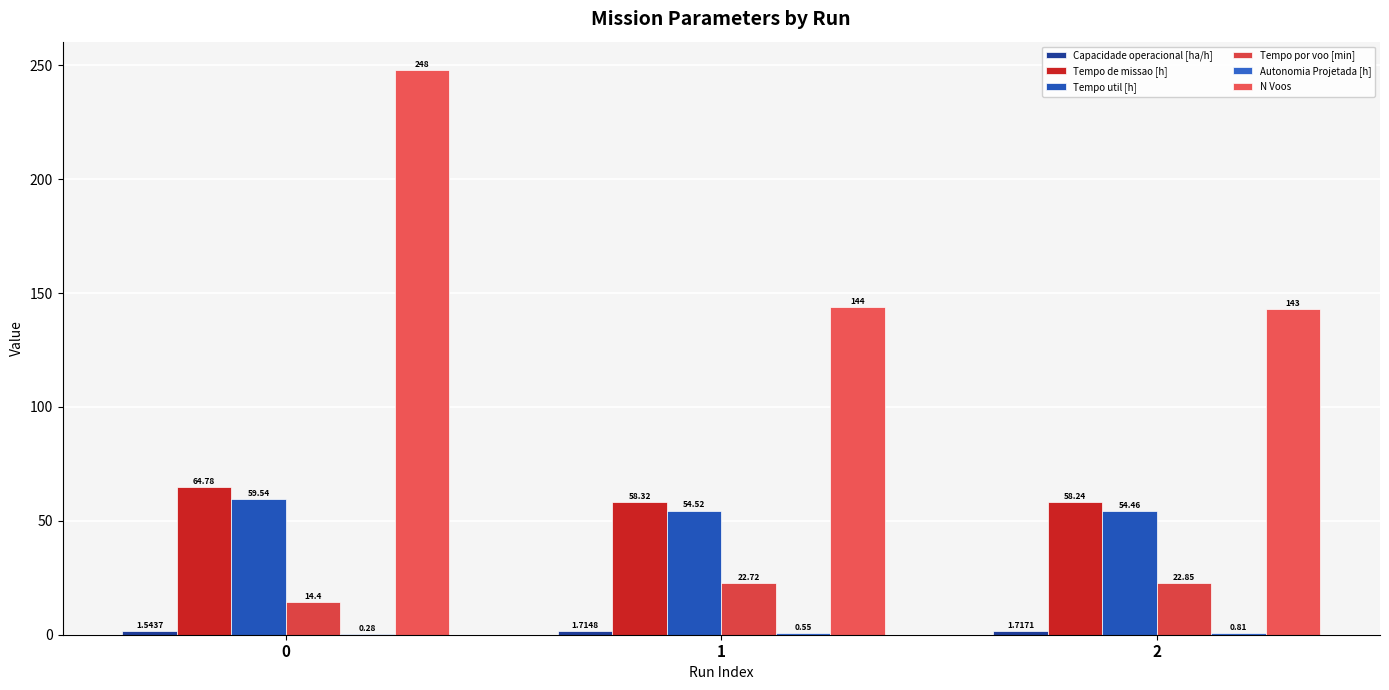

Reading left to right, extract all data points from this chart.

Capacidade operacional [ha/h]: 0=1.5	1=1.7	2=1.7
Tempo de missao [h]: 0=64.8	1=58.3	2=58.2
Tempo util [h]: 0=59.5	1=54.5	2=54.5
Tempo por voo [min]: 0=14.4	1=22.7	2=22.9
Autonomia Projetada [h]: 0=0.3	1=0.6	2=0.8
N Voos: 0=248.0	1=144.0	2=143.0